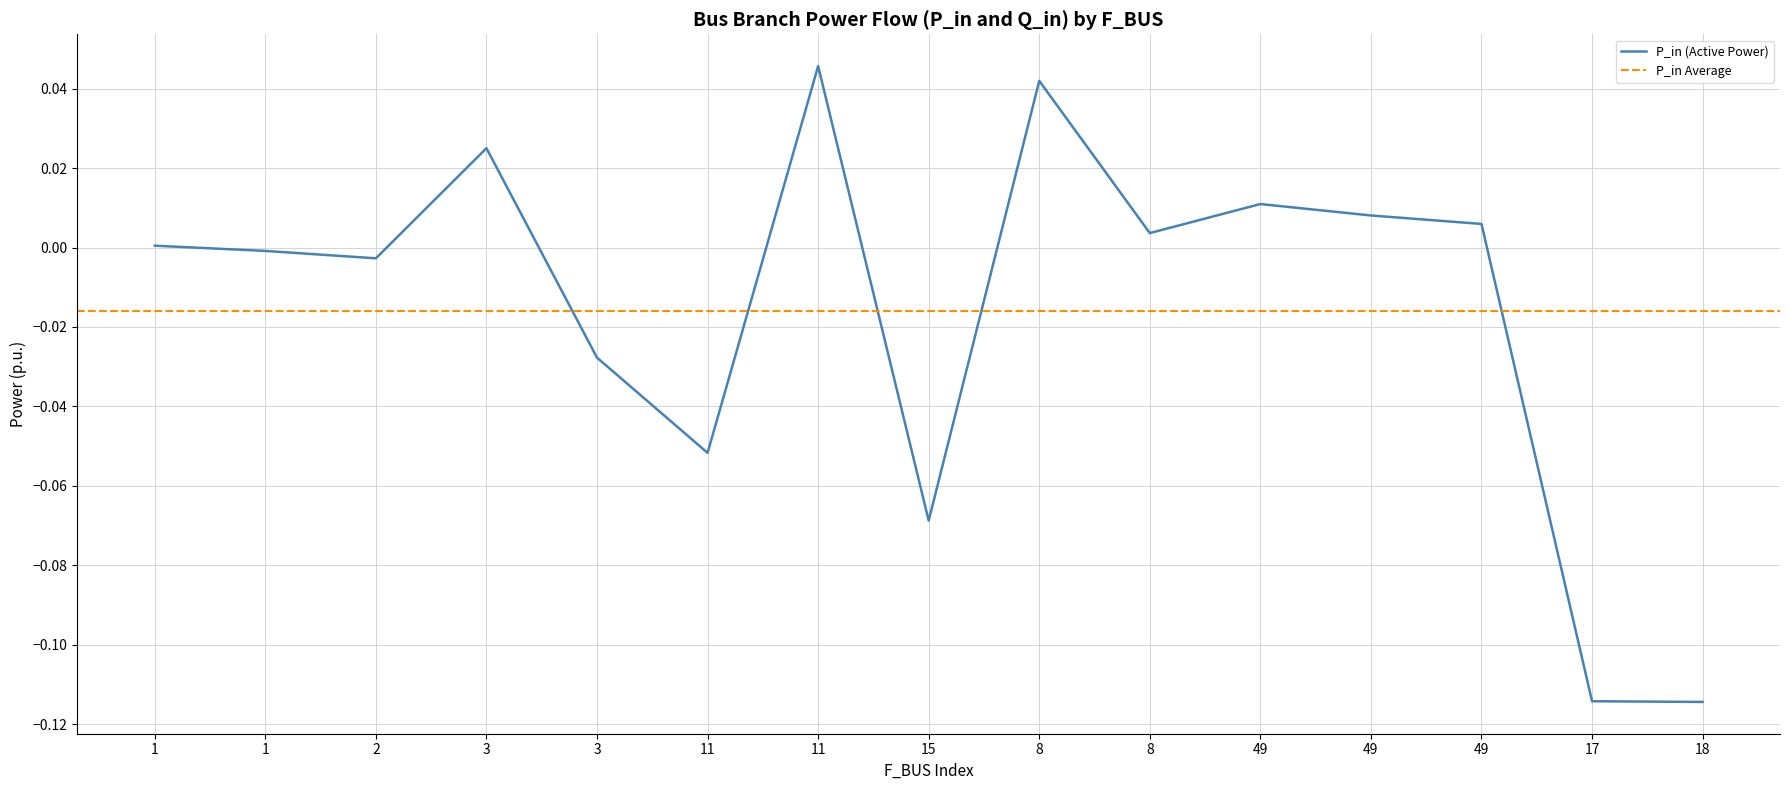

What is the label of the 4th point from the left?

3